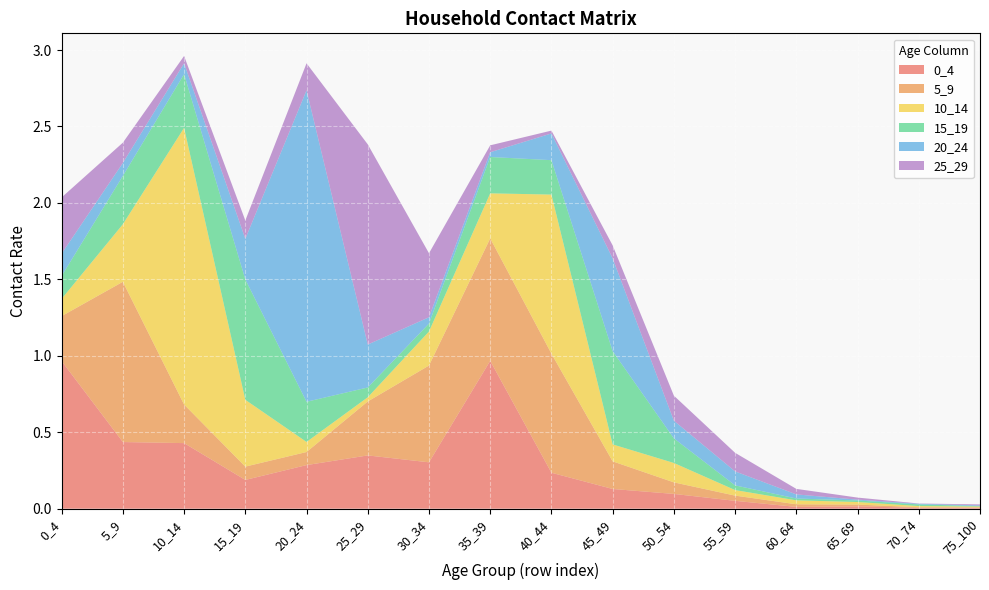

Reading left to right, list all the values displayed in this chart.

0_4: 1.0	0.4	0.4	0.2	0.3	0.3	0.3	1.0	0.2	0.1	0.1	0.1	0.0	0.0	0.0	0.0
5_9: 0.3	1.0	0.3	0.1	0.1	0.4	0.6	0.8	0.8	0.2	0.1	0.0	0.0	0.0	0.0	0.0
10_14: 0.1	0.4	1.8	0.4	0.1	0.0	0.2	0.3	1.0	0.1	0.1	0.0	0.0	0.0	0.0	0.0
15_19: 0.1	0.3	0.4	0.8	0.3	0.1	0.1	0.2	0.2	0.6	0.2	0.0	0.0	0.0	0.0	0.0
20_24: 0.1	0.1	0.1	0.3	2.0	0.3	0.0	0.0	0.2	0.6	0.1	0.1	0.0	0.0	0.0	0.0
25_29: 0.4	0.1	0.0	0.1	0.2	1.3	0.4	0.0	0.0	0.1	0.2	0.1	0.0	0.0	0.0	0.0